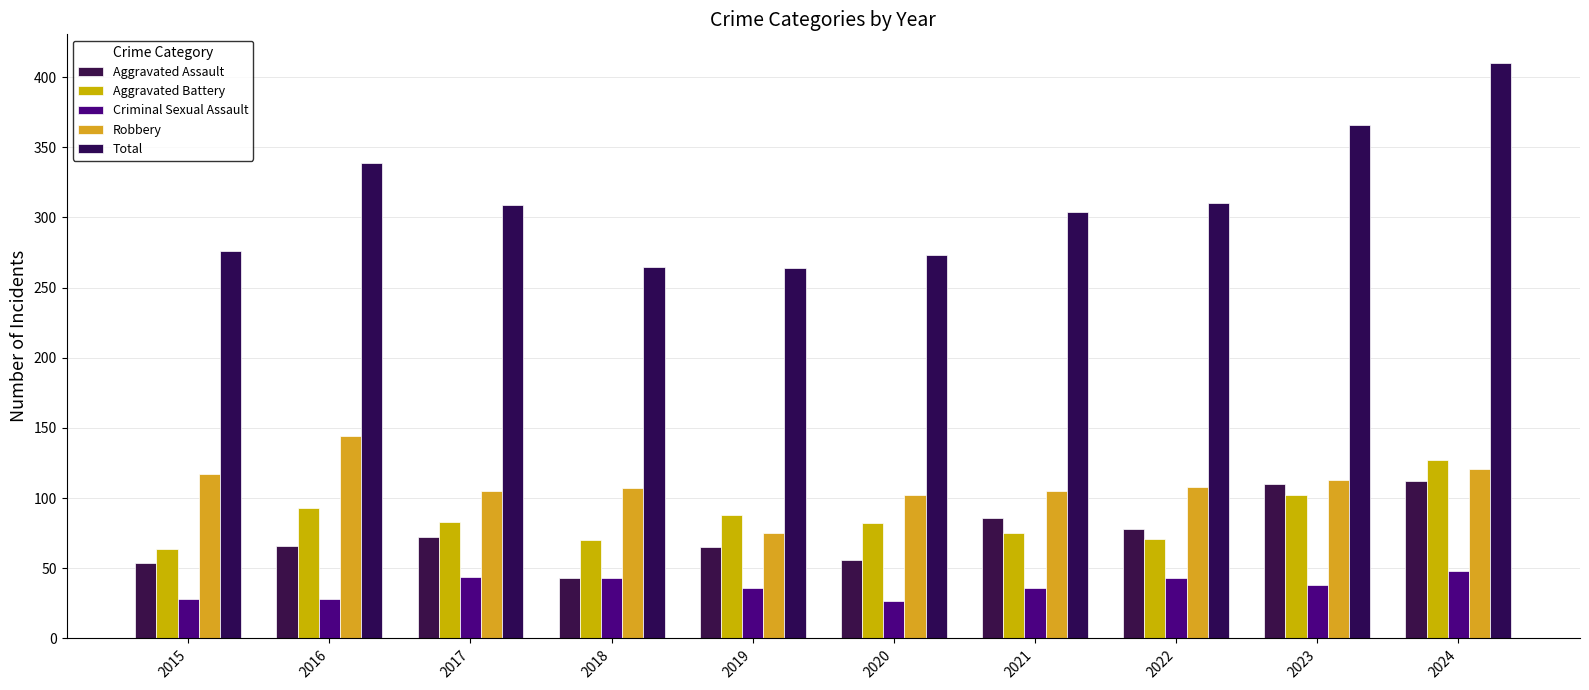

What is the difference between the maximum and minimum values in the Robbery series?

69